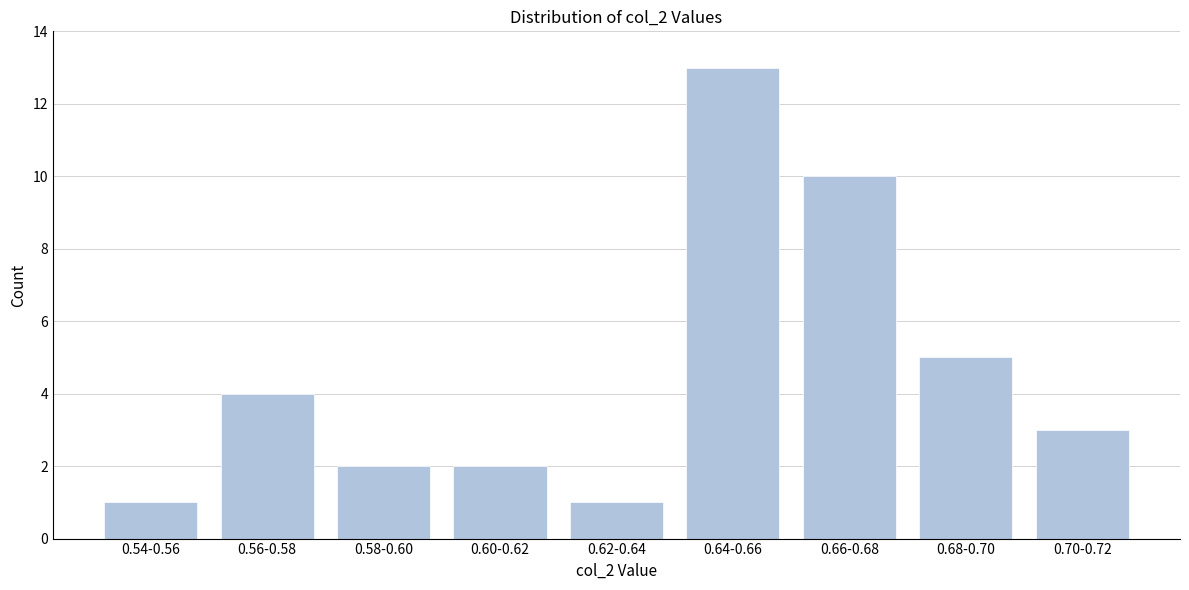

Reading left to right, transcribe all the data shown in this chart.

1	4	2	2	1	13	10	5	3